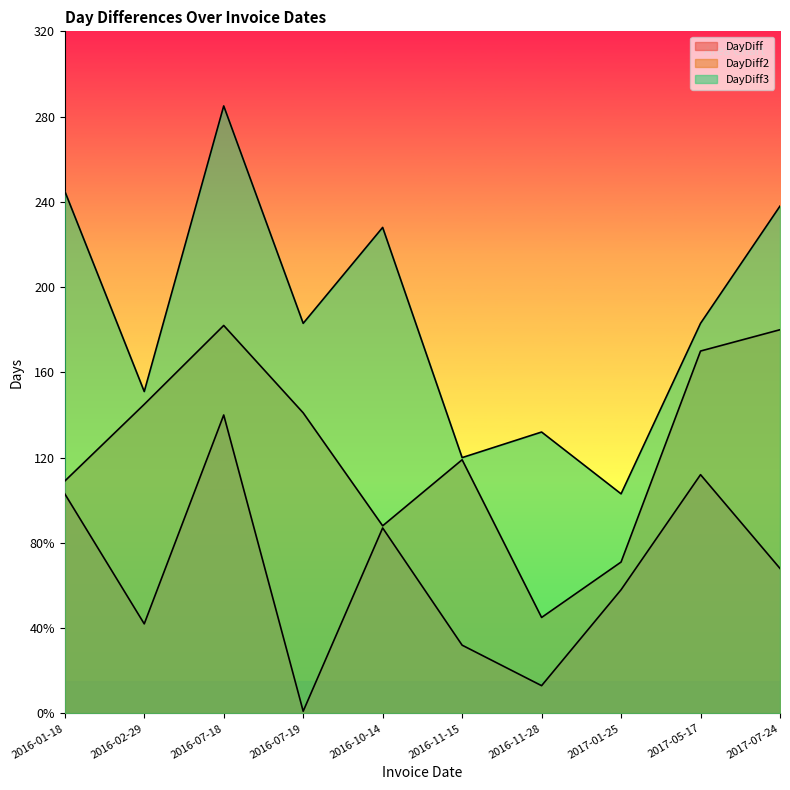

Count the number of categories in the chart.

10